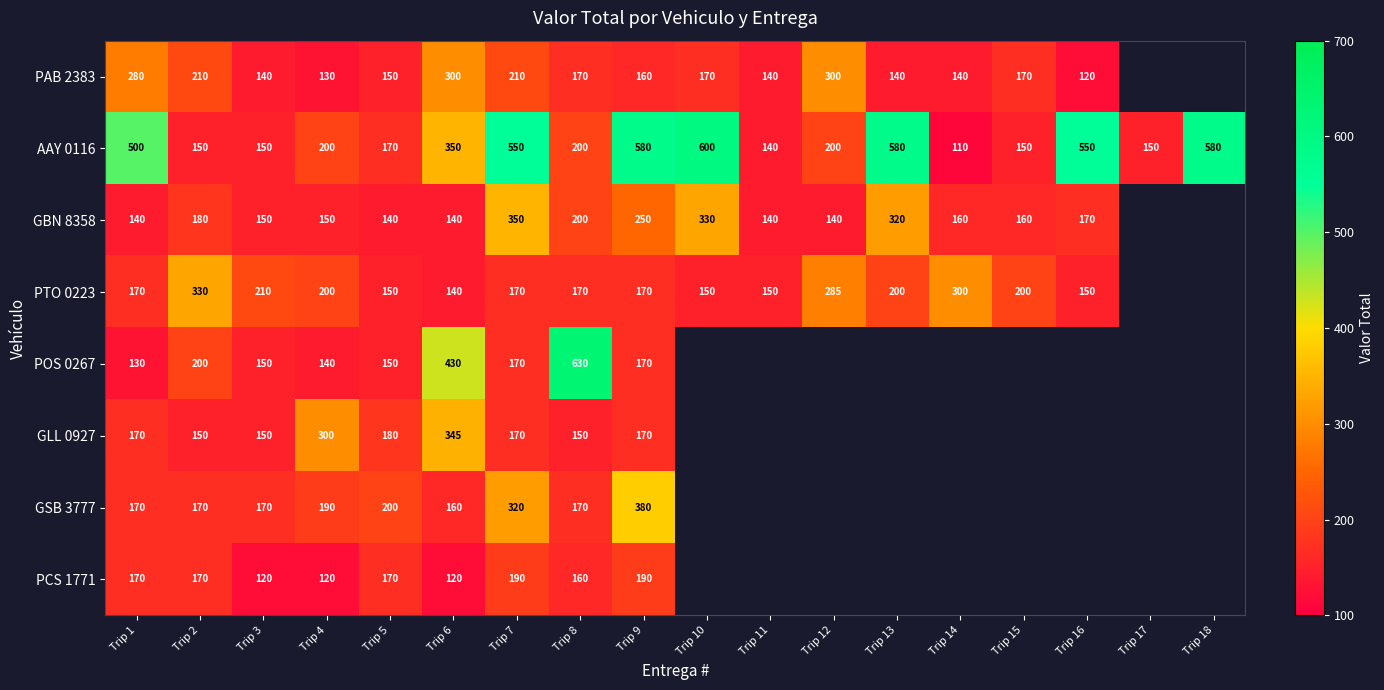

Where does the PAB 2383 series first go above 170?

Trip 1